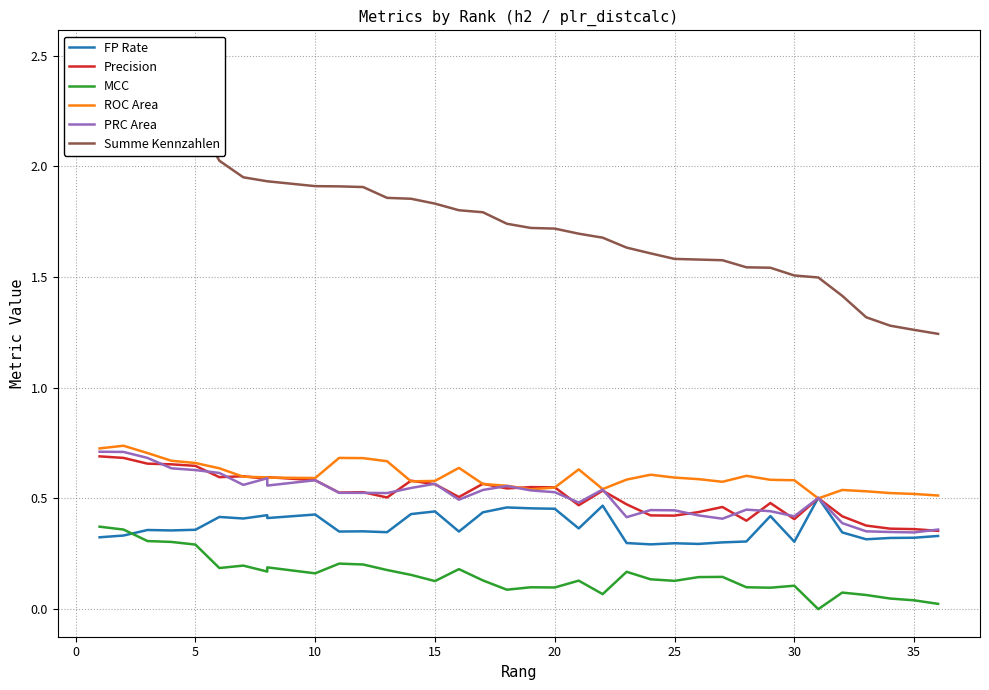

What is the maximum value shown in the chart?

2.5